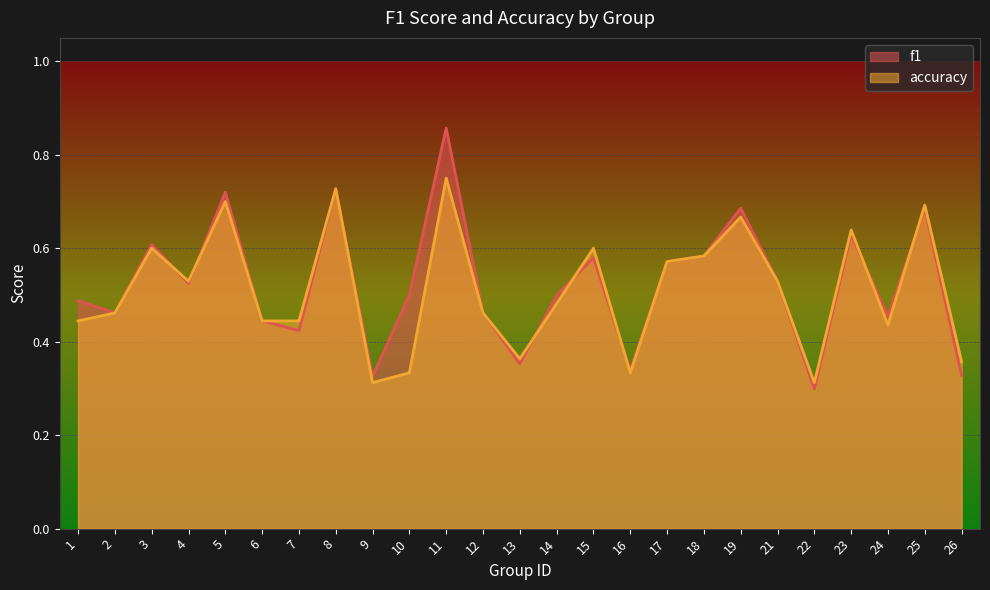

Reading right to left, list all the values displayed in this chart.

f1: 26=0.3	25=0.7	24=0.5	23=0.6	22=0.3	21=0.5	19=0.7	18=0.6	17=0.6	16=0.3	15=0.6	14=0.5	13=0.4	12=0.5	11=0.9	10=0.5	9=0.3	8=0.7	7=0.4	6=0.4	5=0.7	4=0.5	3=0.6	2=0.5	1=0.5
accuracy: 26=0.4	25=0.7	24=0.4	23=0.6	22=0.3	21=0.5	19=0.7	18=0.6	17=0.6	16=0.3	15=0.6	14=0.5	13=0.4	12=0.5	11=0.8	10=0.3	9=0.3	8=0.7	7=0.4	6=0.4	5=0.7	4=0.5	3=0.6	2=0.5	1=0.4